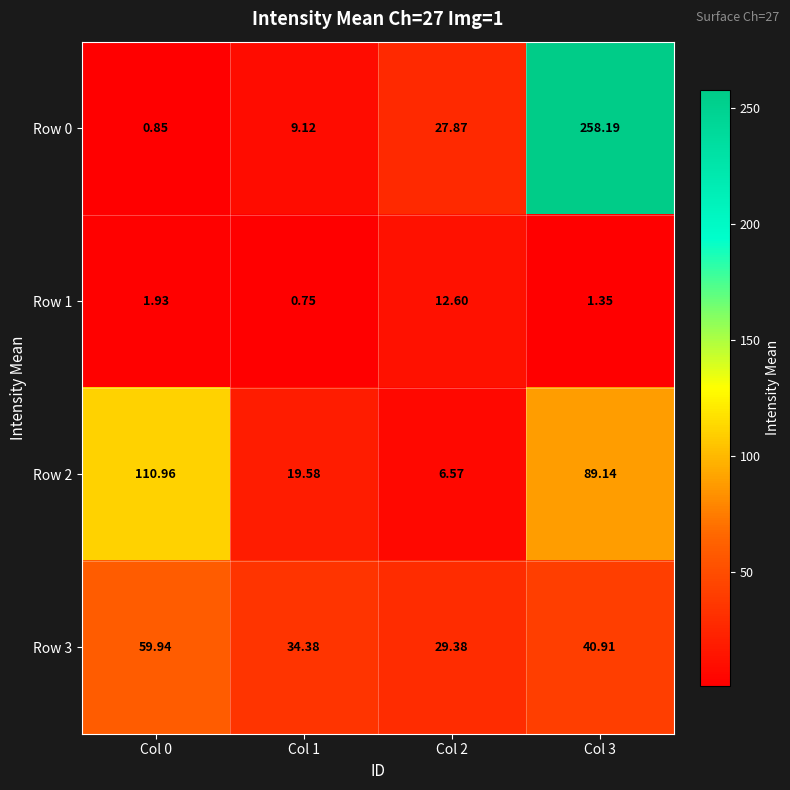

Is the value of Row 1 at Col 2 greater than the value of Row 3 at Col 0?

No